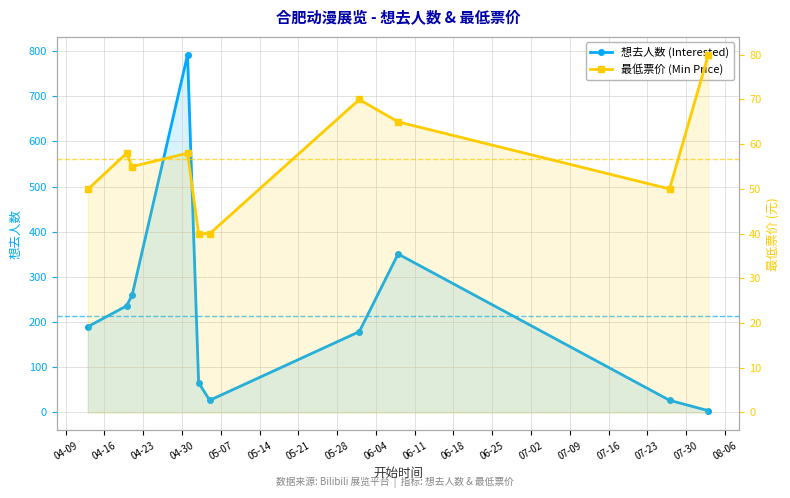

What is the difference between the highest and lowest values at 06-11?

76.0